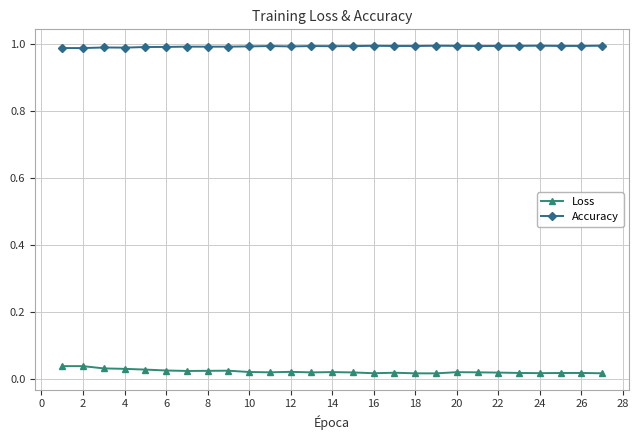

True or false: Accuracy and Loss intersect in this chart.

False